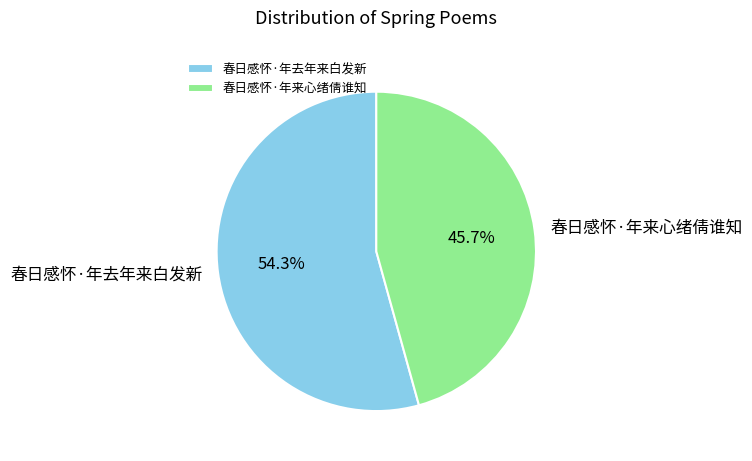

Which category accounts for the majority?

春日感怀·年去年来白发新